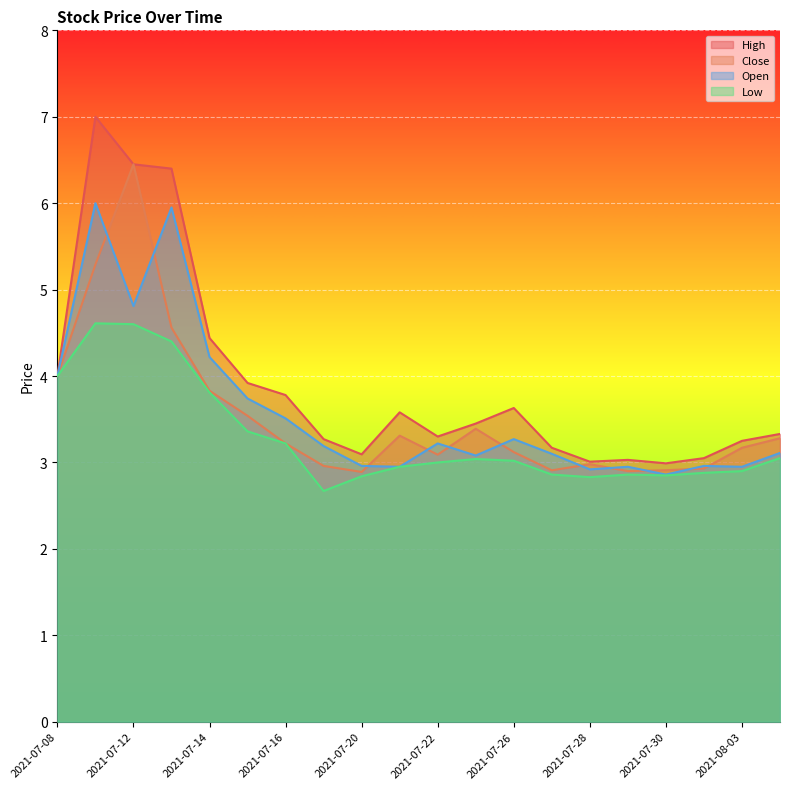

Reading right to left, transcribe all the data shown in this chart.

High: 2021-08-04=3.3	2021-08-03=3.2	2021-08-02=3.0	2021-07-30=3.0	2021-07-29=3.0	2021-07-28=3.0	2021-07-27=3.2	2021-07-26=3.6	2021-07-23=3.5	2021-07-22=3.3	2021-07-21=3.6	2021-07-20=3.1	2021-07-19=3.3	2021-07-16=3.8	2021-07-15=3.9	2021-07-14=4.4	2021-07-13=6.4	2021-07-12=6.4	2021-07-09=7.0	2021-07-08=4.0
Close: 2021-08-04=3.3	2021-08-03=3.2	2021-08-02=2.9	2021-07-30=2.9	2021-07-29=2.9	2021-07-28=3.0	2021-07-27=2.9	2021-07-26=3.1	2021-07-23=3.4	2021-07-22=3.1	2021-07-21=3.3	2021-07-20=2.9	2021-07-19=3.0	2021-07-16=3.2	2021-07-15=3.5	2021-07-14=3.8	2021-07-13=4.6	2021-07-12=6.4	2021-07-09=5.3	2021-07-08=4.0
Open: 2021-08-04=3.1	2021-08-03=3.0	2021-08-02=3.0	2021-07-30=2.9	2021-07-29=3.0	2021-07-28=2.9	2021-07-27=3.1	2021-07-26=3.3	2021-07-23=3.1	2021-07-22=3.2	2021-07-21=3.0	2021-07-20=3.0	2021-07-19=3.2	2021-07-16=3.5	2021-07-15=3.7	2021-07-14=4.2	2021-07-13=5.9	2021-07-12=4.8	2021-07-09=6.0	2021-07-08=4.0
Low: 2021-08-04=3.1	2021-08-03=2.9	2021-08-02=2.9	2021-07-30=2.8	2021-07-29=2.9	2021-07-28=2.8	2021-07-27=2.9	2021-07-26=3.0	2021-07-23=3.0	2021-07-22=3.0	2021-07-21=3.0	2021-07-20=2.8	2021-07-19=2.7	2021-07-16=3.2	2021-07-15=3.4	2021-07-14=3.8	2021-07-13=4.4	2021-07-12=4.6	2021-07-09=4.6	2021-07-08=4.0